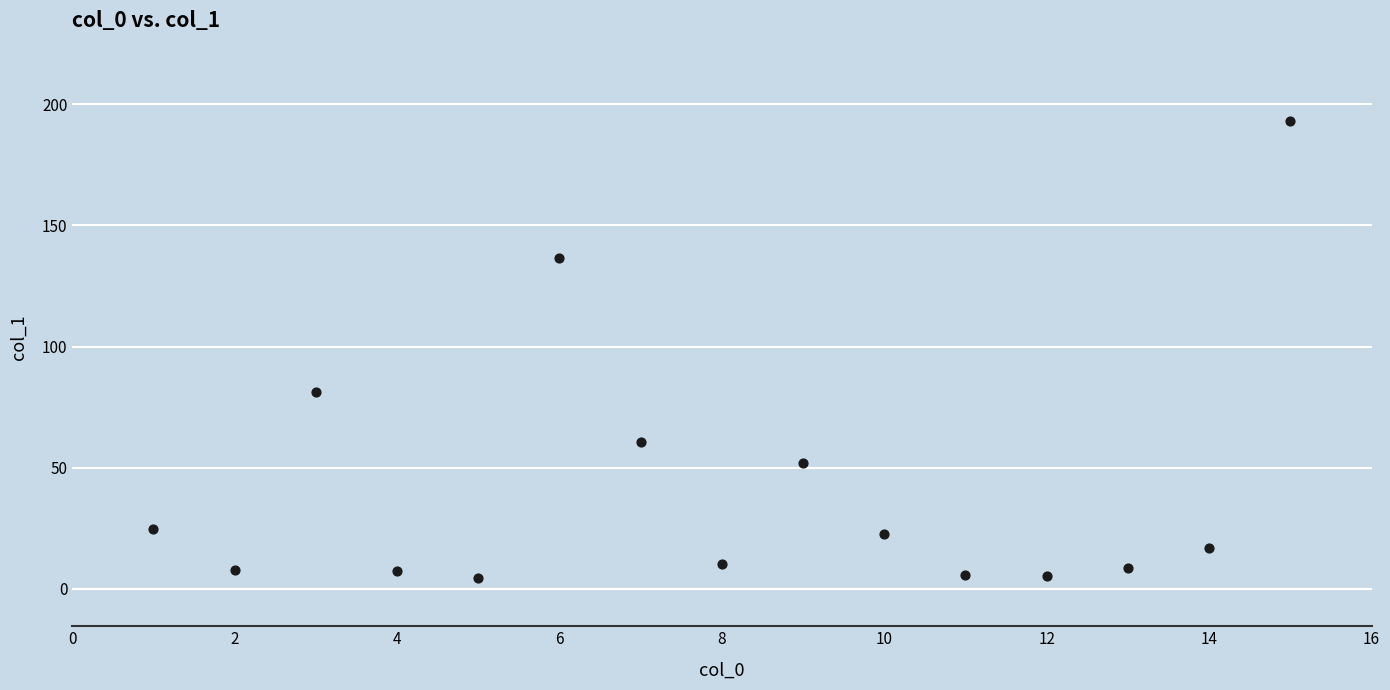

What is the range of X values (max minus min)?

14.0